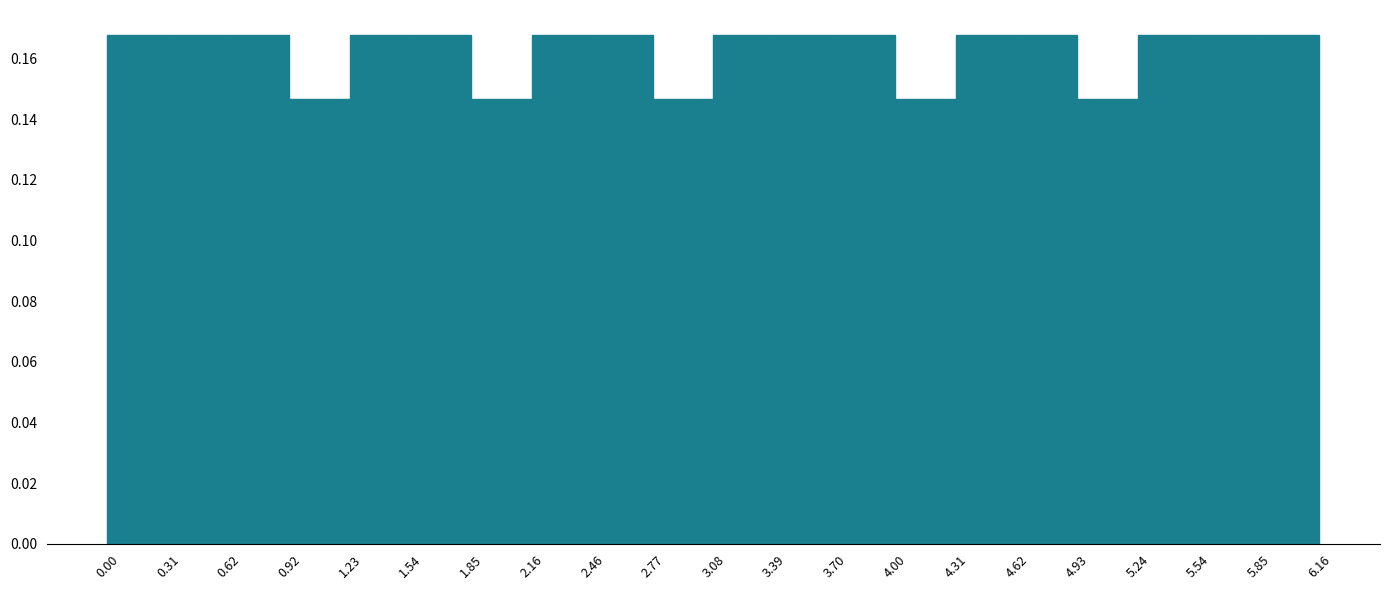

Reading left to right, list every bar in this chart as the range it spans on the x-axis followed by its height. The values are not printed on the chart, so give them approximately, as read against the axis.

0.00 to 0.31: 0.168
0.31 to 0.62: 0.168
0.62 to 0.92: 0.168
0.92 to 1.23: 0.146
1.23 to 1.54: 0.168
1.54 to 1.85: 0.168
1.85 to 2.16: 0.146
2.16 to 2.46: 0.168
2.46 to 2.77: 0.168
2.77 to 3.08: 0.146
3.08 to 3.39: 0.168
3.39 to 3.70: 0.168
3.70 to 4.00: 0.168
4.00 to 4.31: 0.146
4.31 to 4.62: 0.168
4.62 to 4.93: 0.168
4.93 to 5.24: 0.146
5.24 to 5.54: 0.168
5.54 to 5.85: 0.168
5.85 to 6.16: 0.168